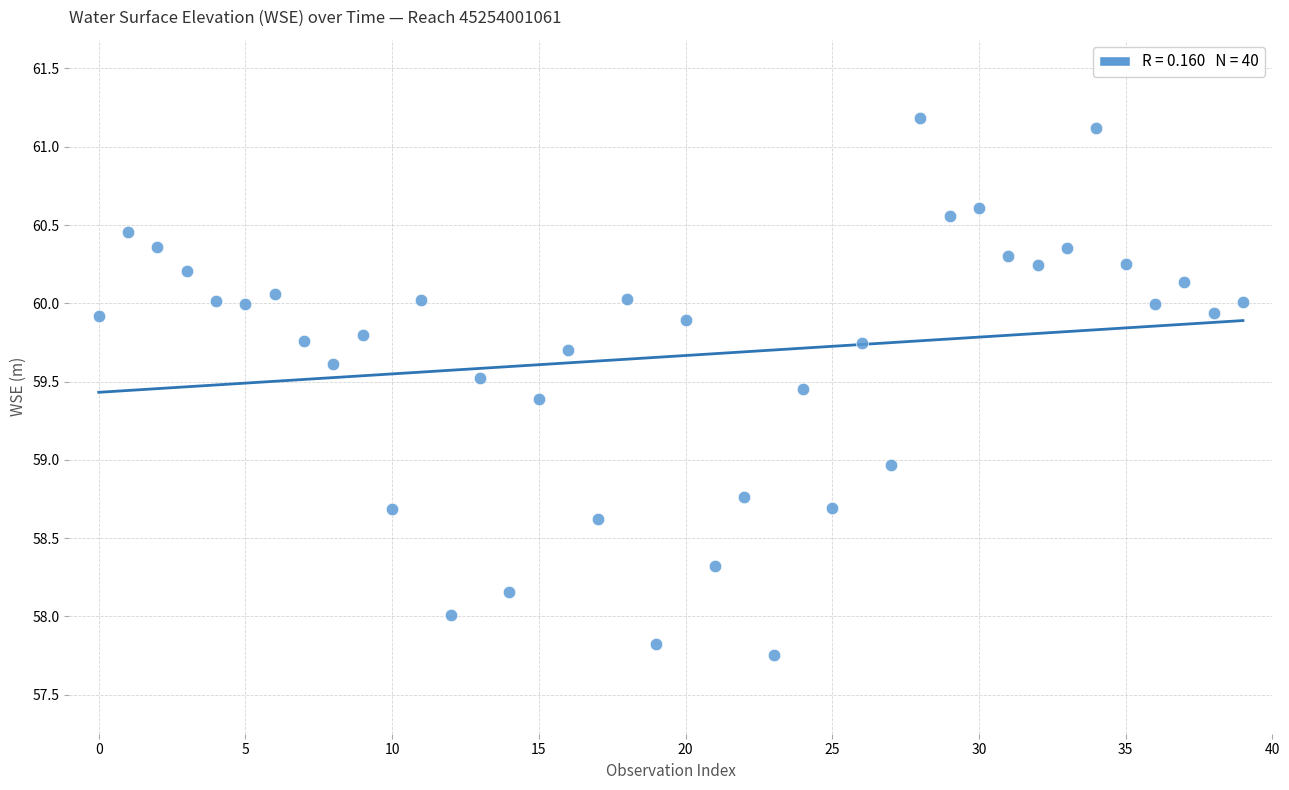

What is the range of Y values (max minus min)?

3.4